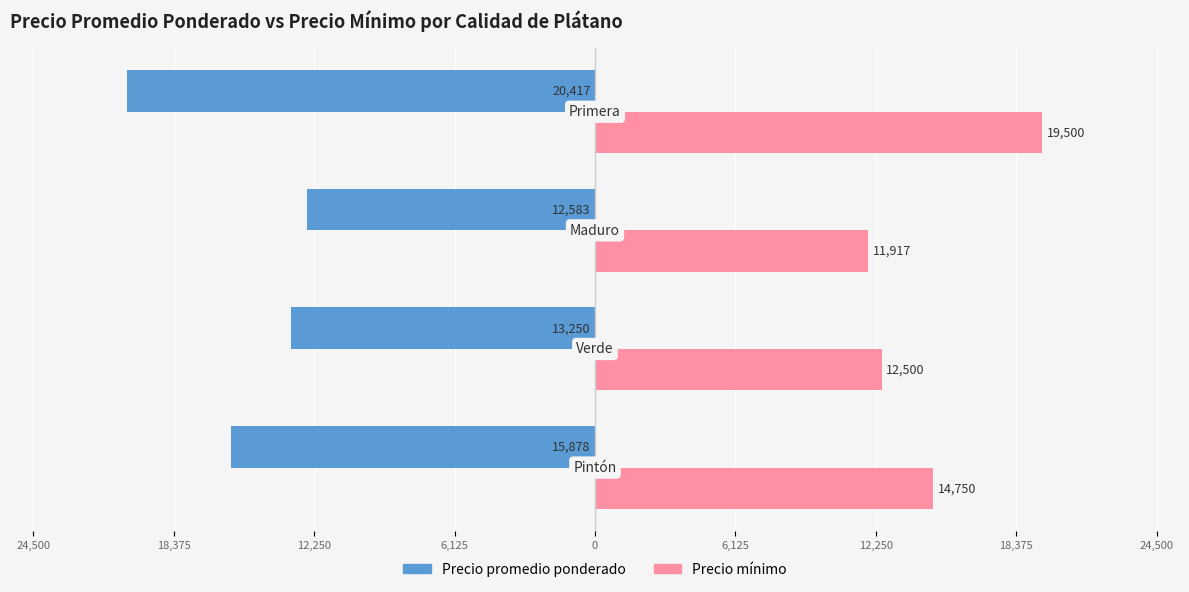

What are all the series names shown in the legend?

Precio promedio ponderado, Precio mínimo